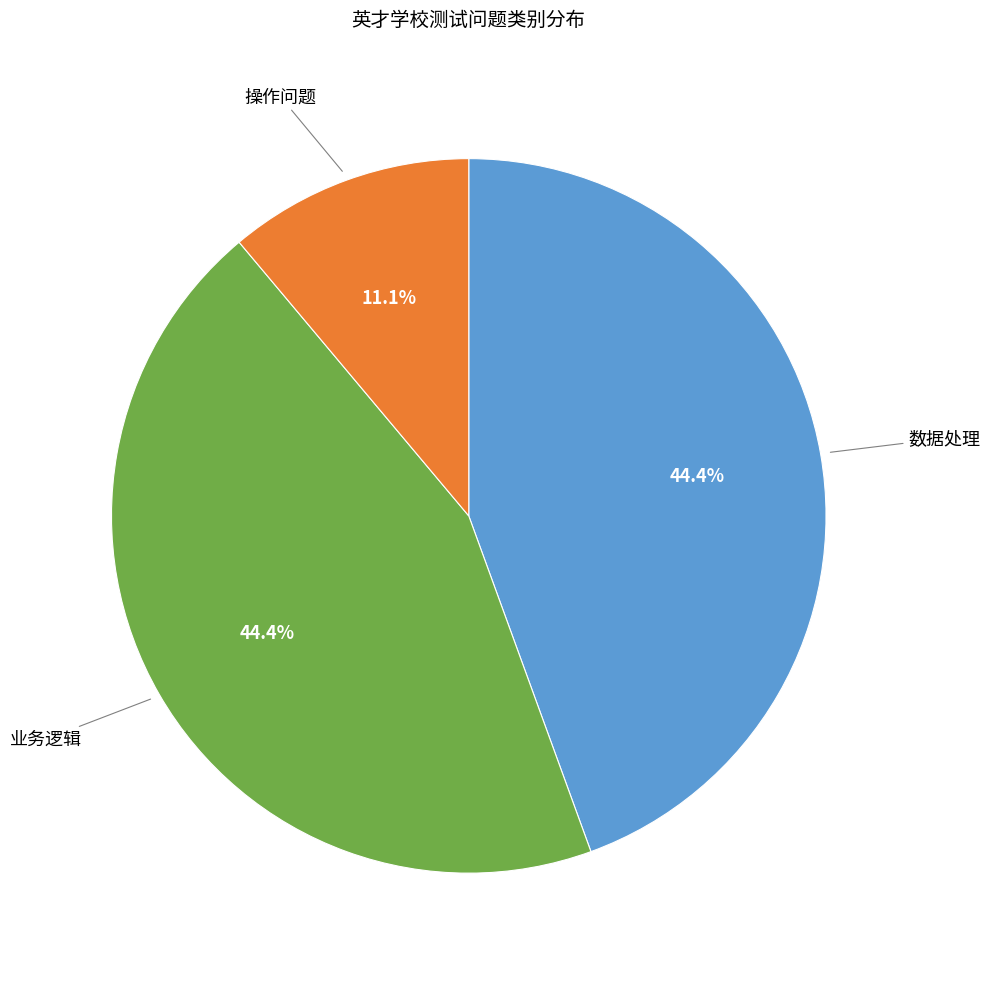

Count the number of slices in the pie.

3